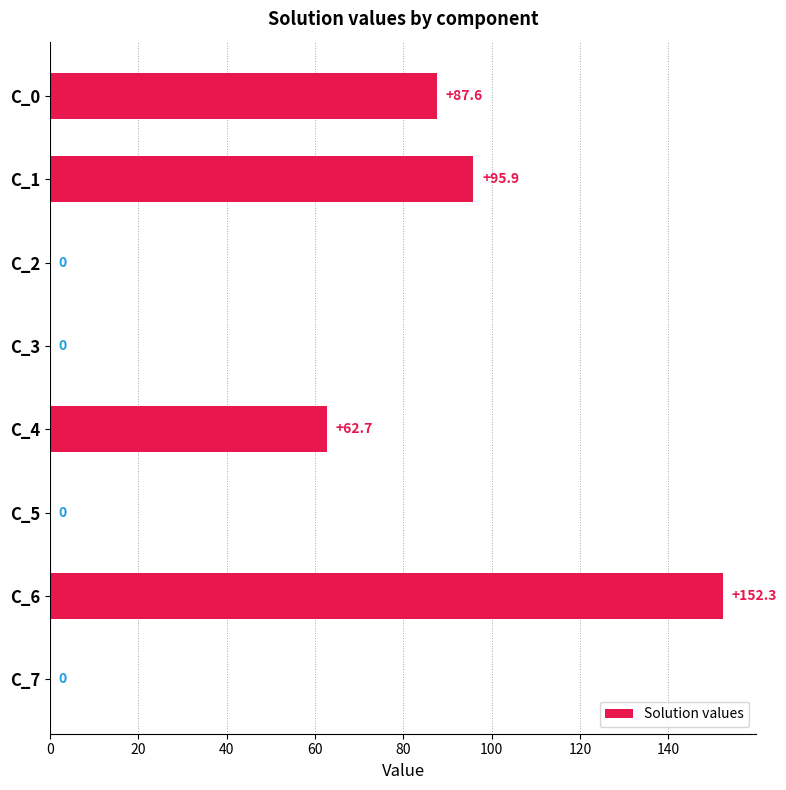

Between C_0 and C_7, which is larger?

C_0